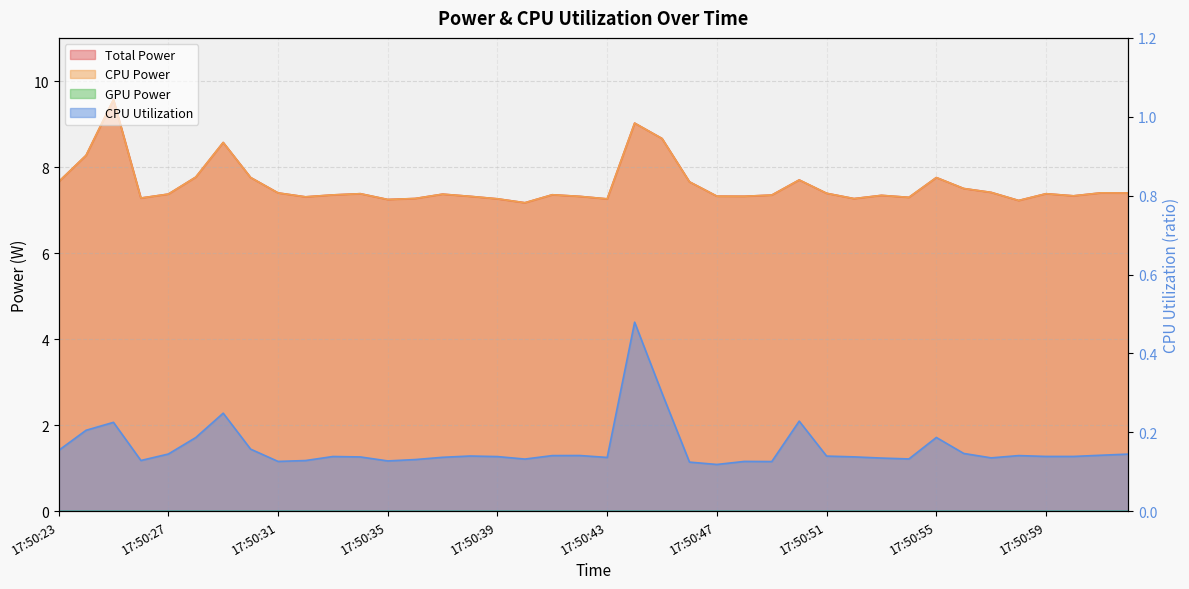

At how many categories does at least one series exceed 0?

40